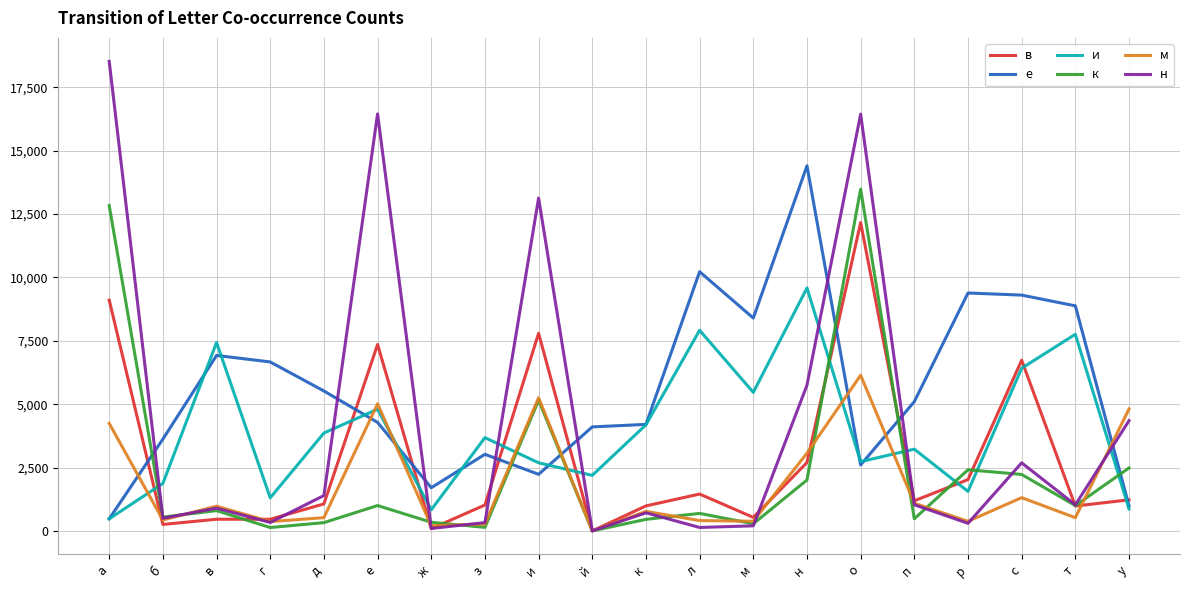

What is the approximate value of в at с?

6735